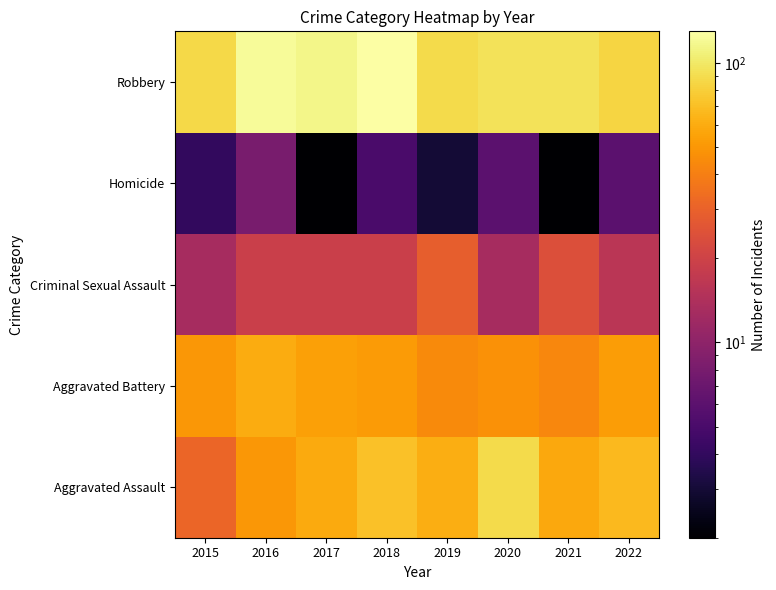

Between 2017 and 2022, which is larger?

2022